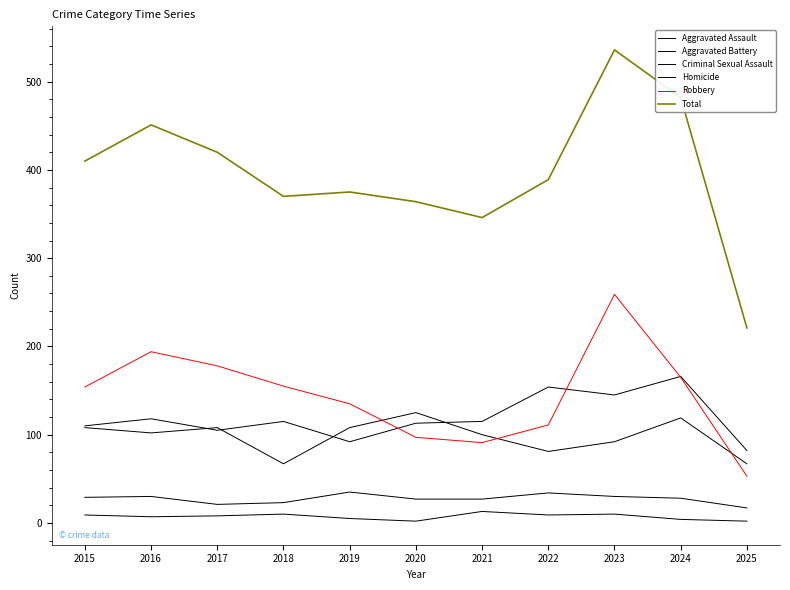

How many lines are shown in the chart?

6